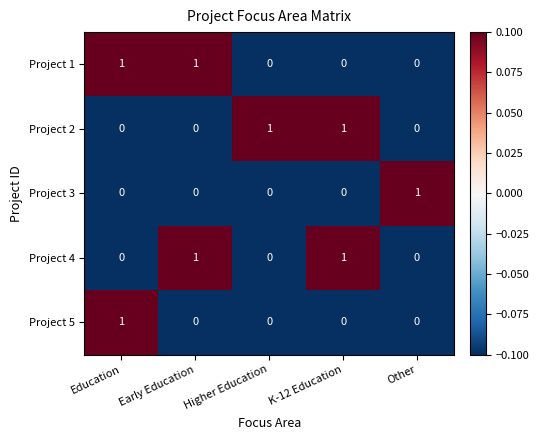

What is the difference between the highest and lowest values at Higher Education?

1